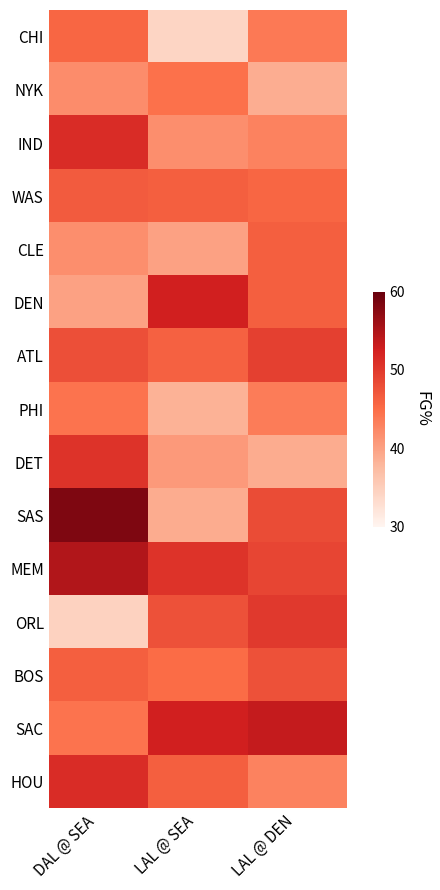

At which category is the sum across all series the highest?

DAL @ SEA